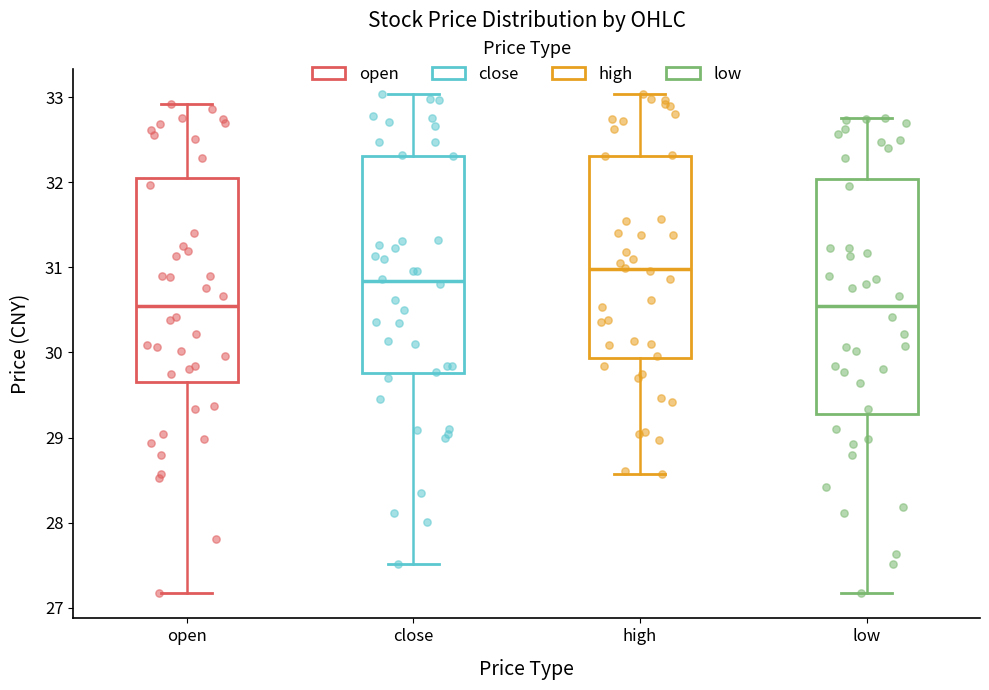

Comparing the boxes themselves (not the whiskers), which one is the tallest?

low